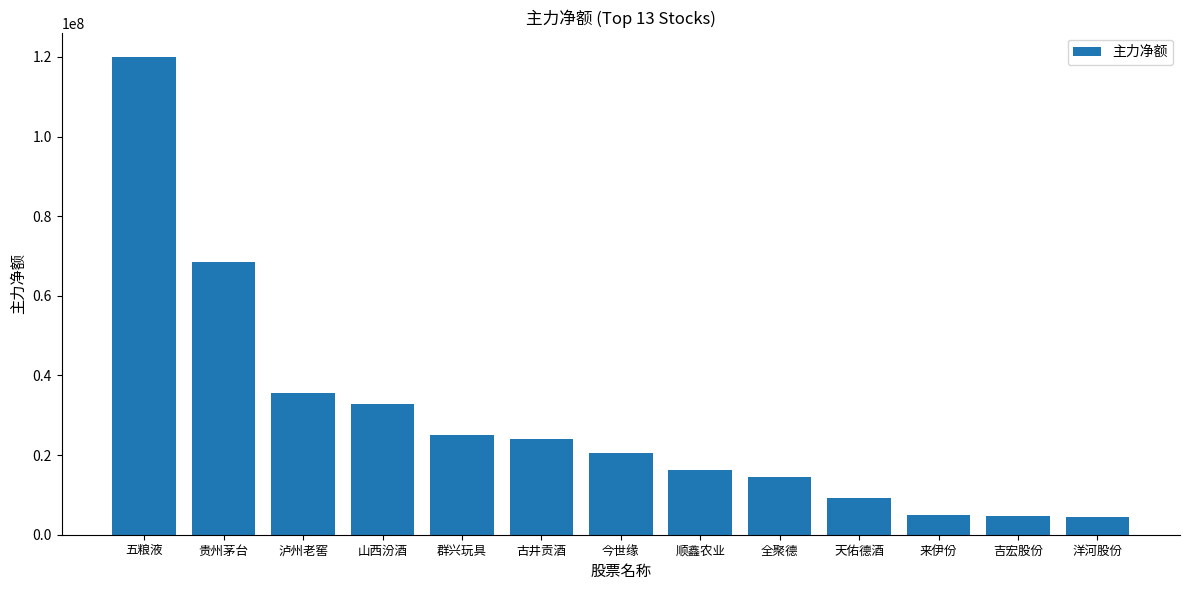

What is the minimum value shown in the chart?

4351495